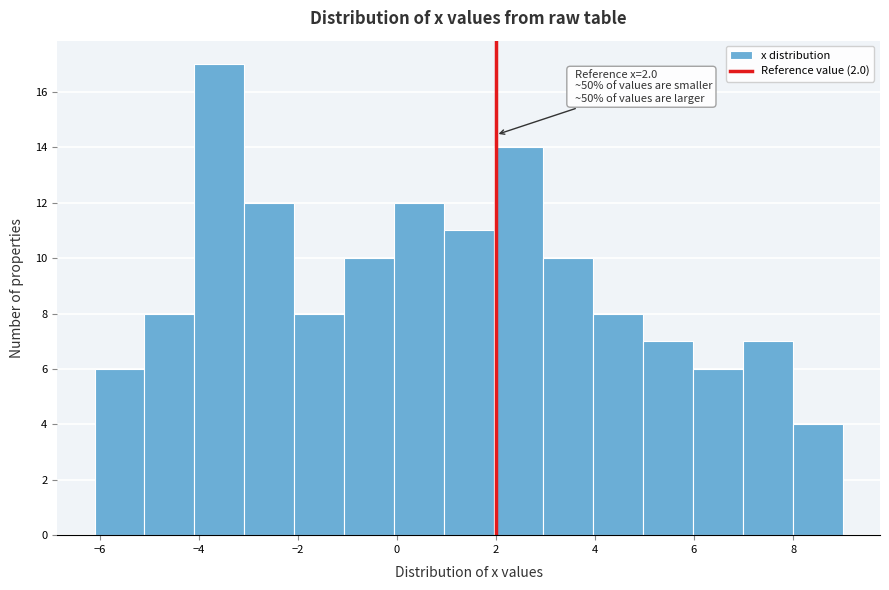

Over which range of the x-axis is the bar tallest?

-4 to -3